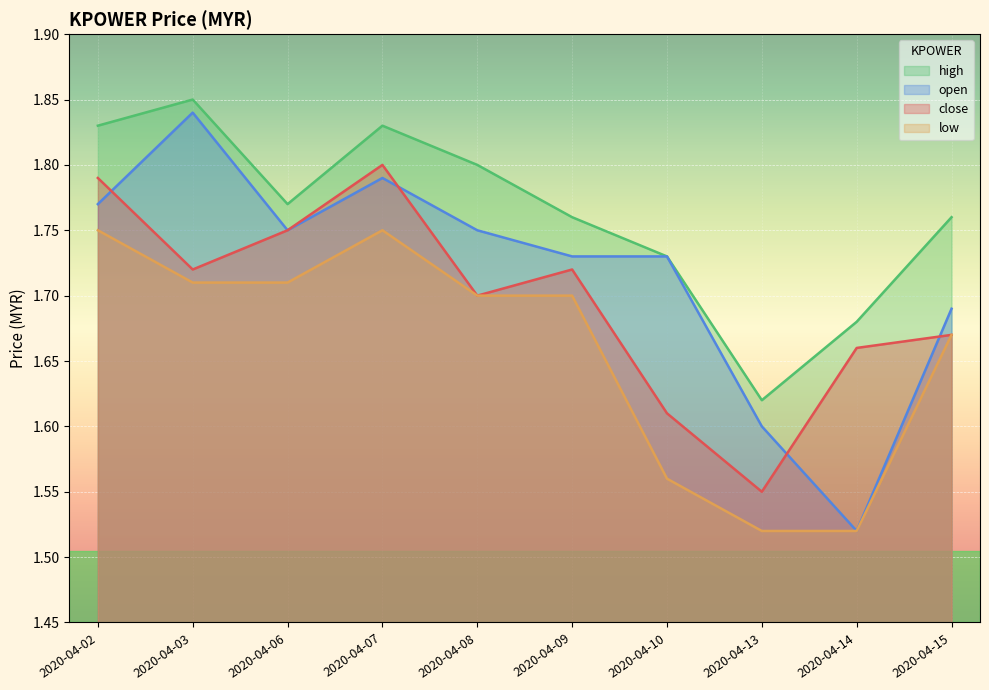

What is the spread (max minus min) of values at 2020-04-07?

0.1